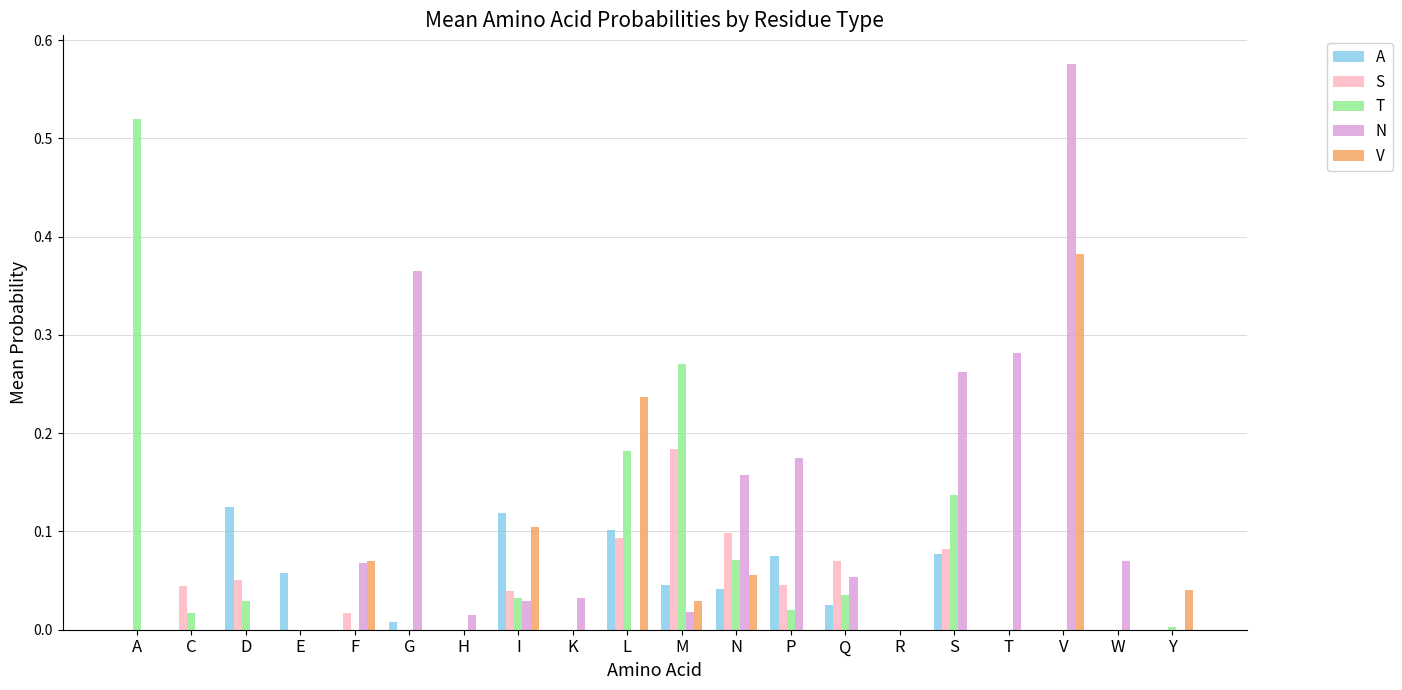

Which series has the widest spread of values?

N